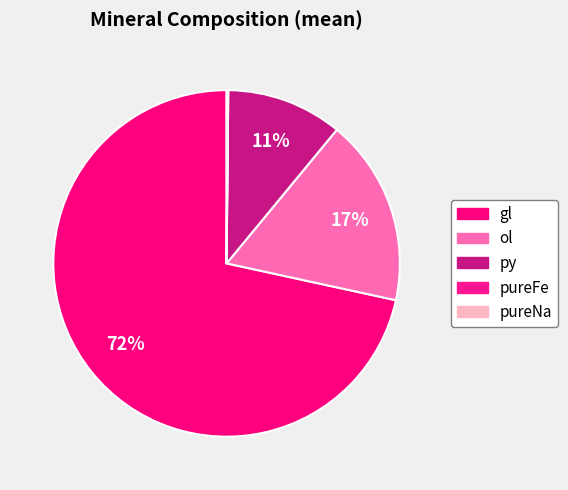

Count the number of slices in the pie.

5